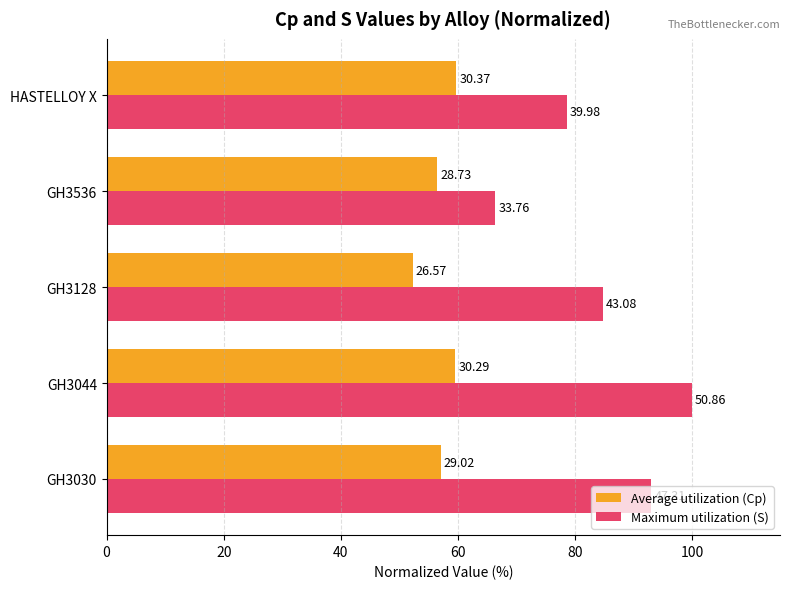

List the series in order of their overall mean, highest first.

Maximum utilization (S), Average utilization (Cp)